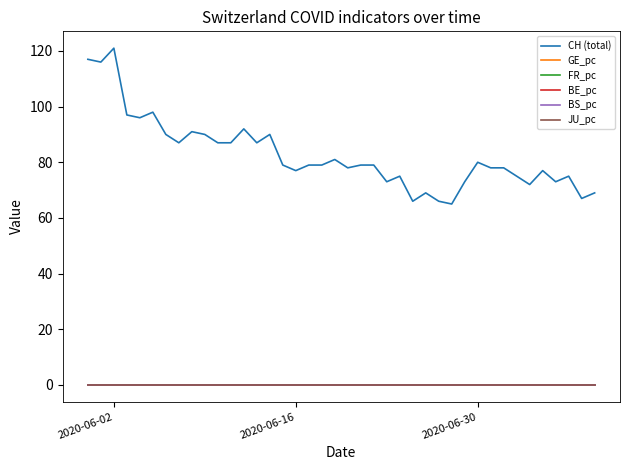

Which series has the largest range (max minus min)?

CH (total)